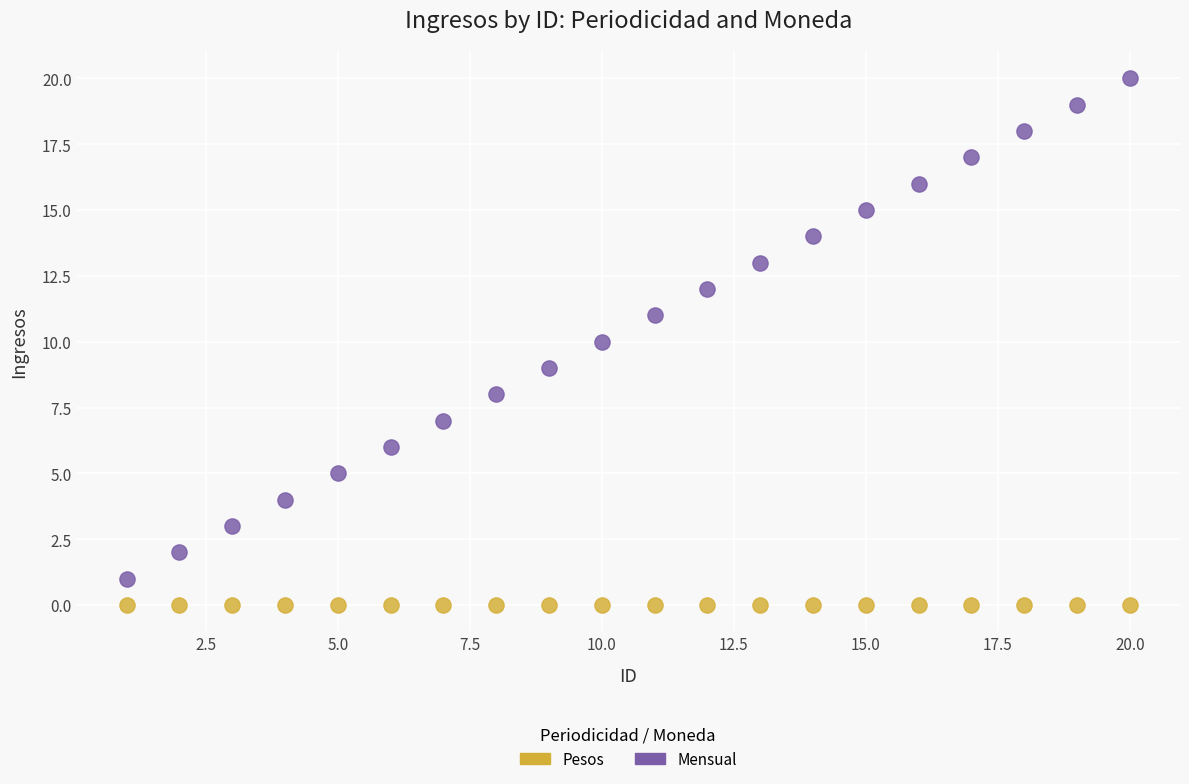

Which series reaches the maximum Y coordinate?

Mensual